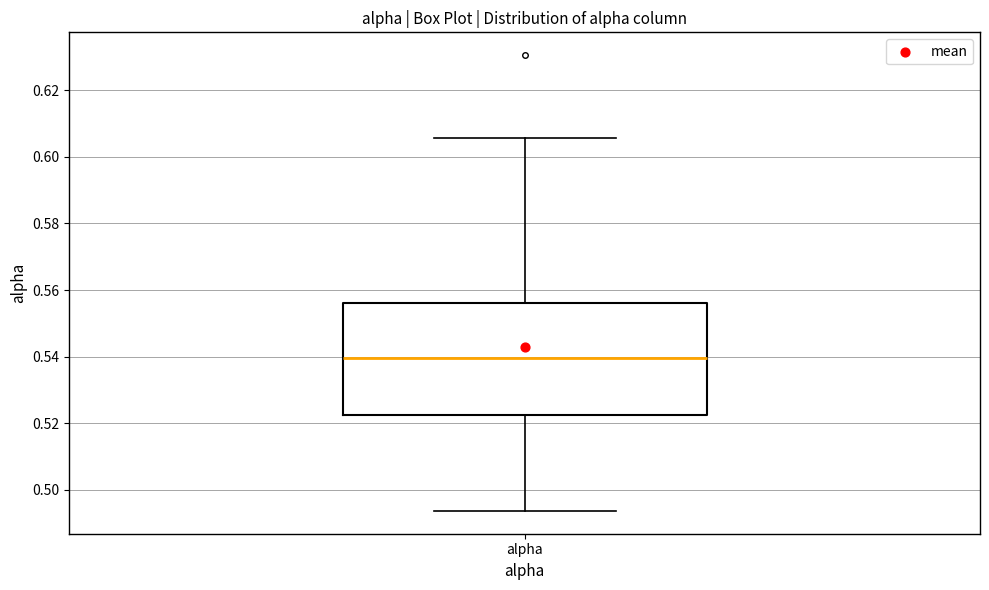

Read this box plot against the y-axis: the position of the median line, the range covered by the box, and the ends of both whiskers. The values are not printed on the chart, so give them approximately, as read against the axis.

median 0.540, box 0.522 to 0.556, whiskers 0.494 to 0.606